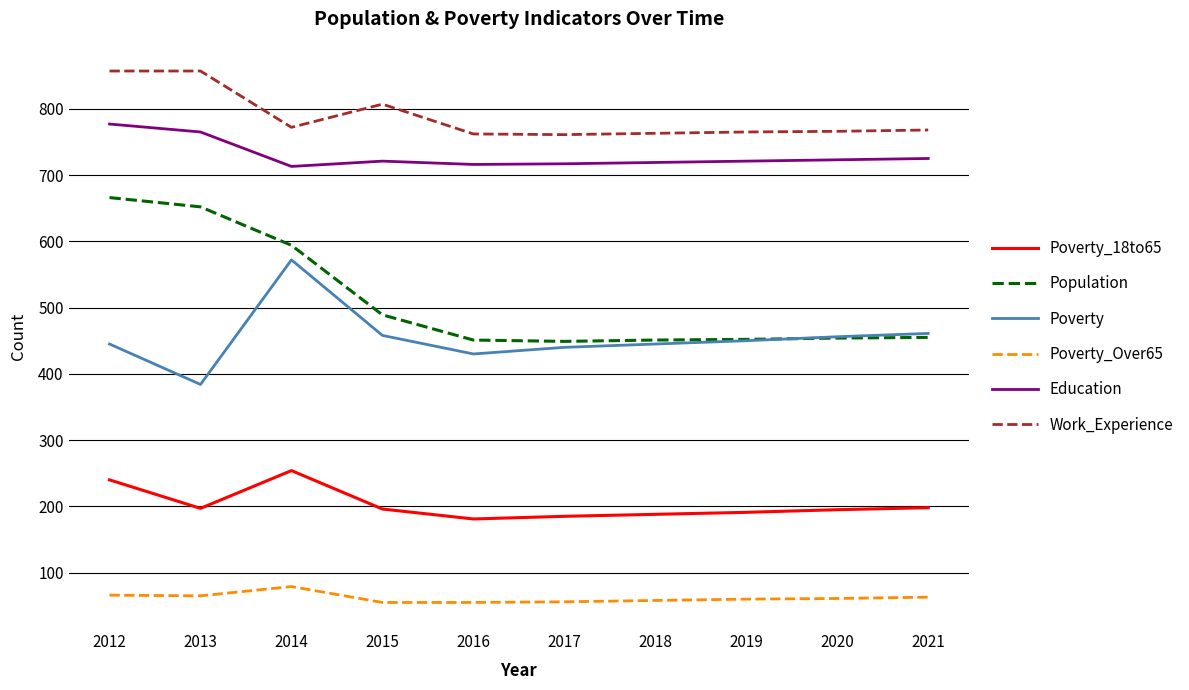

What is the maximum value shown in the chart?

857